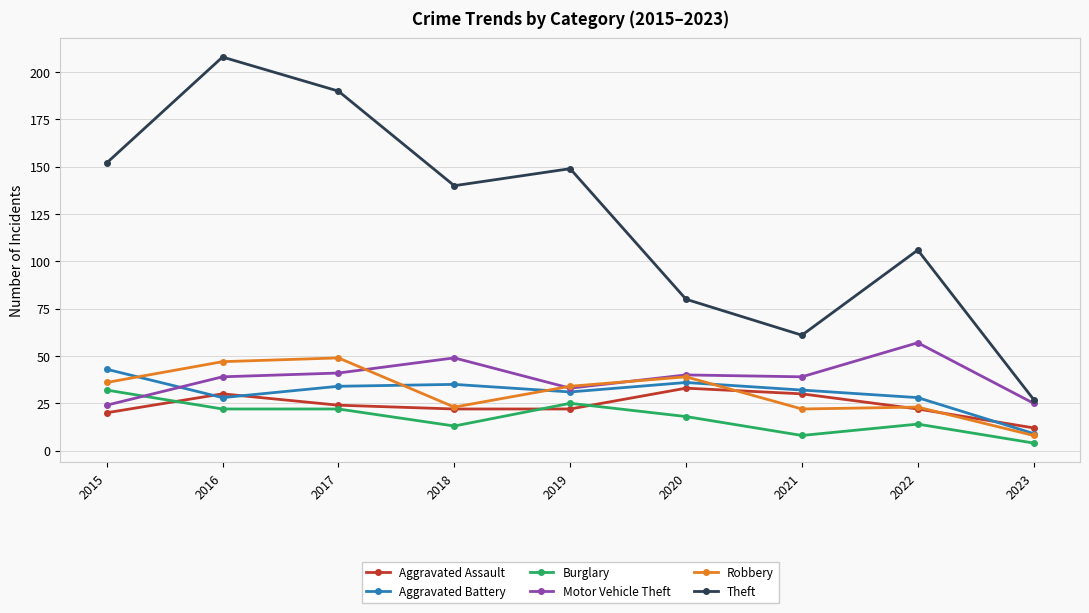

Reading left to right, extract all data points from this chart.

Aggravated Assault: 2015=20	2016=30	2017=24	2018=22	2019=22	2020=33	2021=30	2022=22	2023=12
Aggravated Battery: 2015=43	2016=28	2017=34	2018=35	2019=31	2020=36	2021=32	2022=28	2023=9
Burglary: 2015=32	2016=22	2017=22	2018=13	2019=25	2020=18	2021=8	2022=14	2023=4
Motor Vehicle Theft: 2015=24	2016=39	2017=41	2018=49	2019=33	2020=40	2021=39	2022=57	2023=25
Robbery: 2015=36	2016=47	2017=49	2018=23	2019=34	2020=39	2021=22	2022=23	2023=8
Theft: 2015=152	2016=208	2017=190	2018=140	2019=149	2020=80	2021=61	2022=106	2023=27